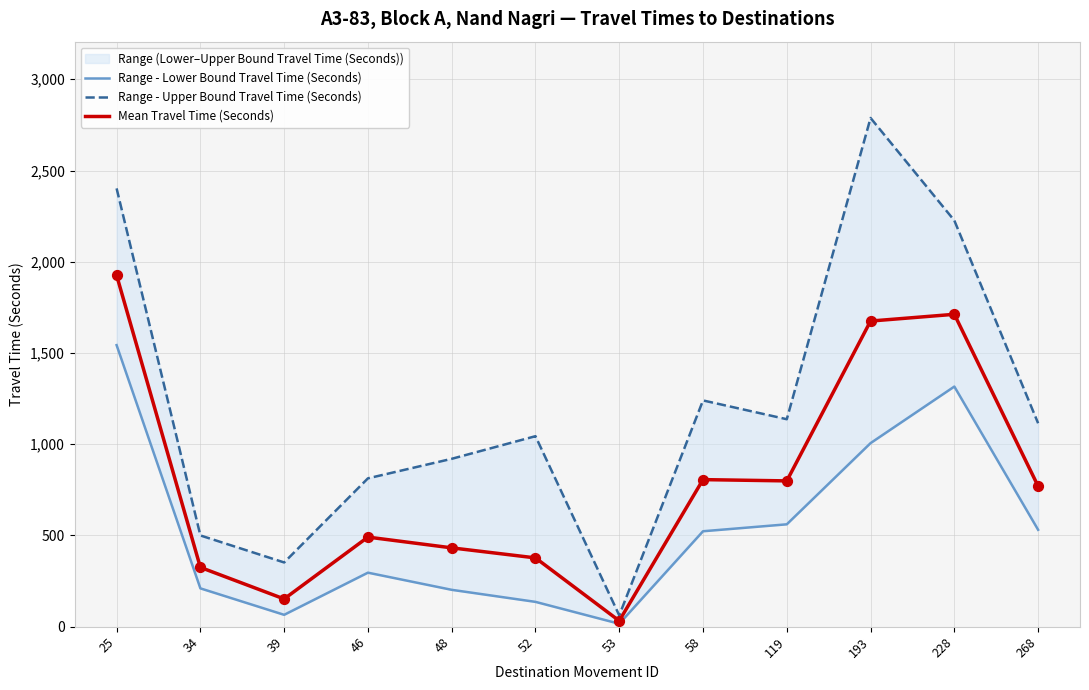

What is the total value across all series at 193?

5469